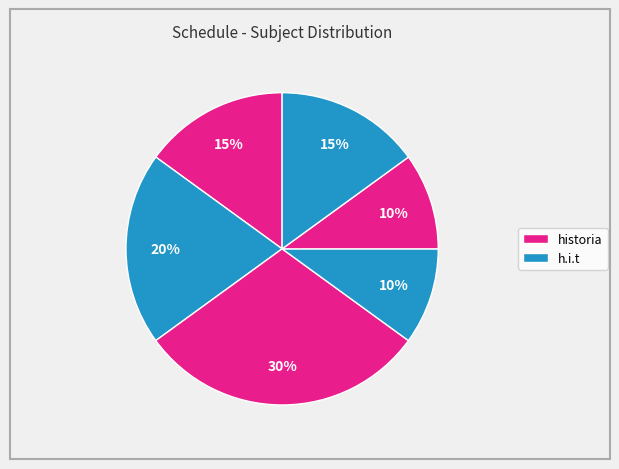

How many segments does this pie chart have?

6